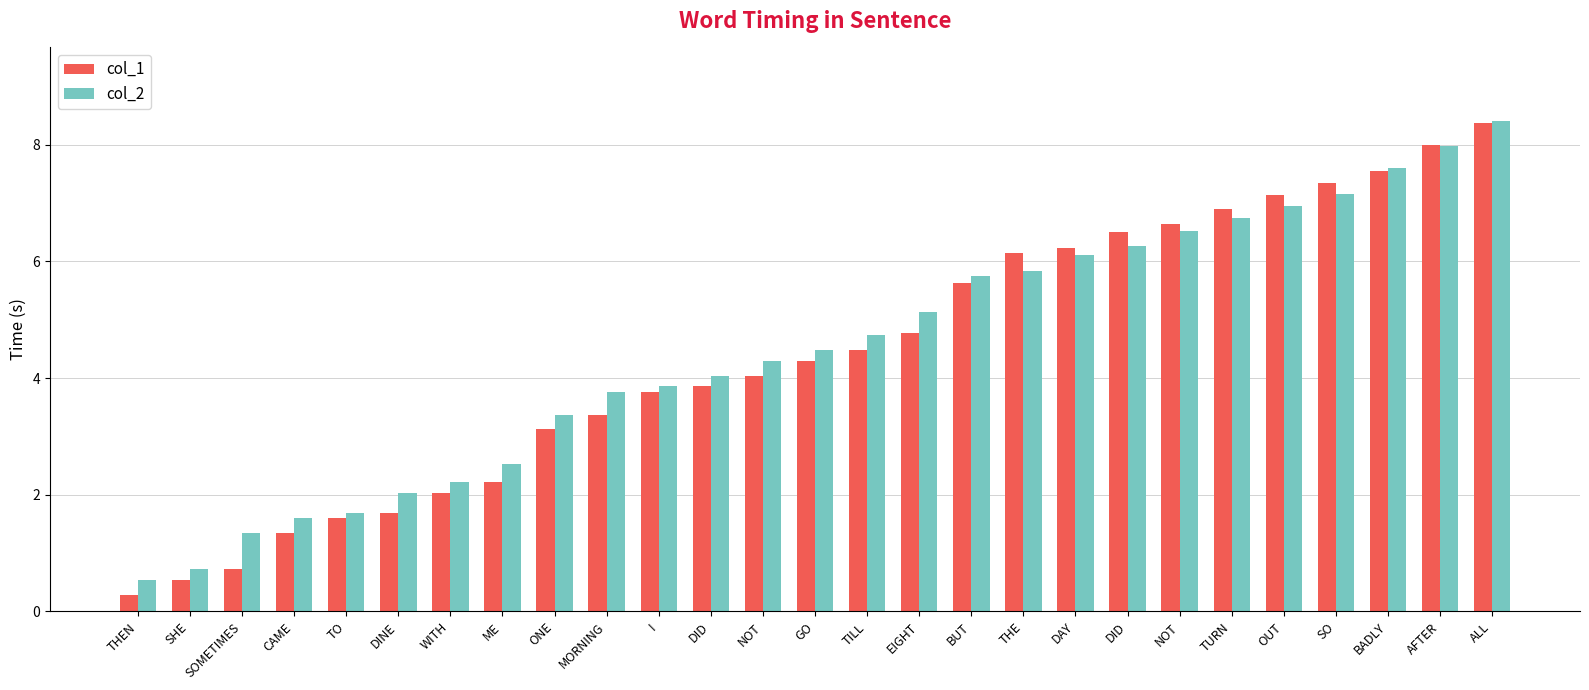

At how many categories does at least one series exceed 5?

12